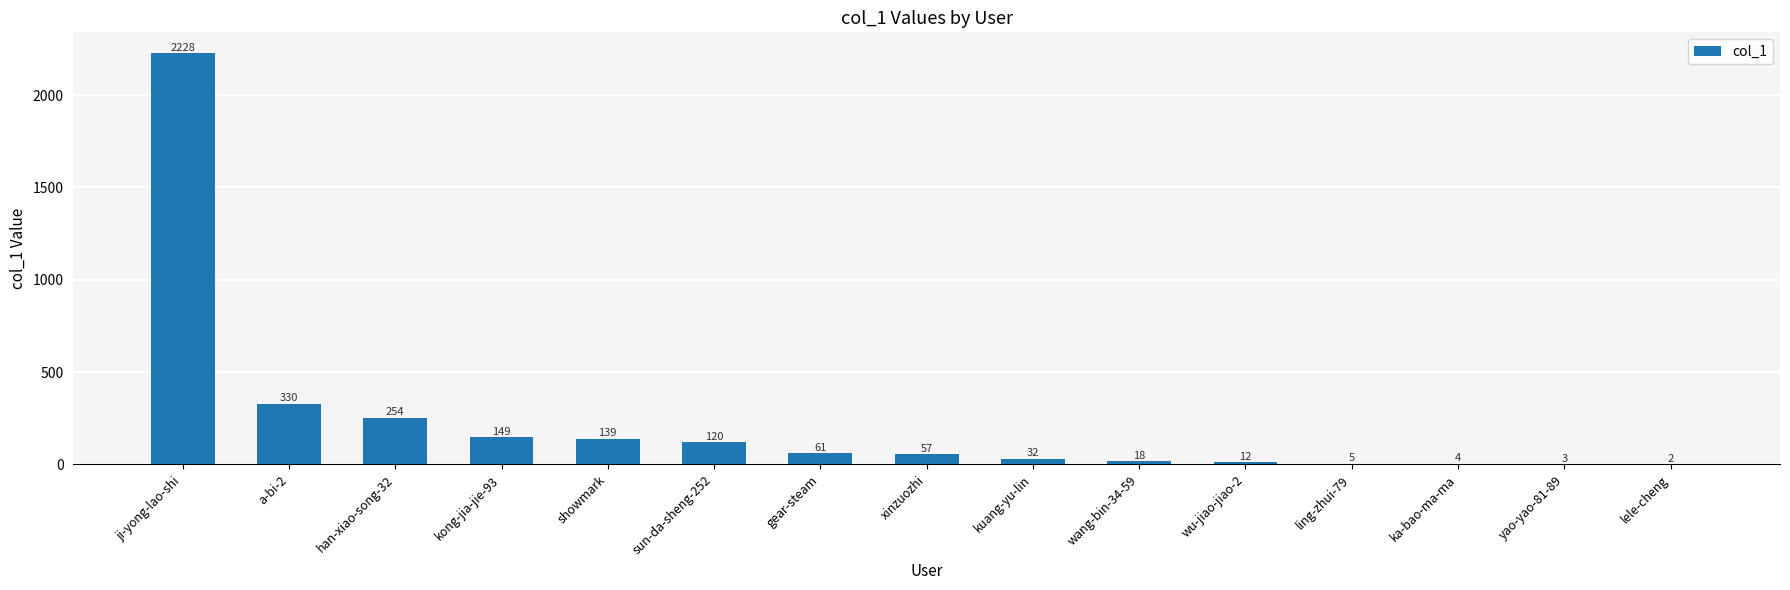

True or false: the data shows 3115 at ji-yong-lao-shi.

False